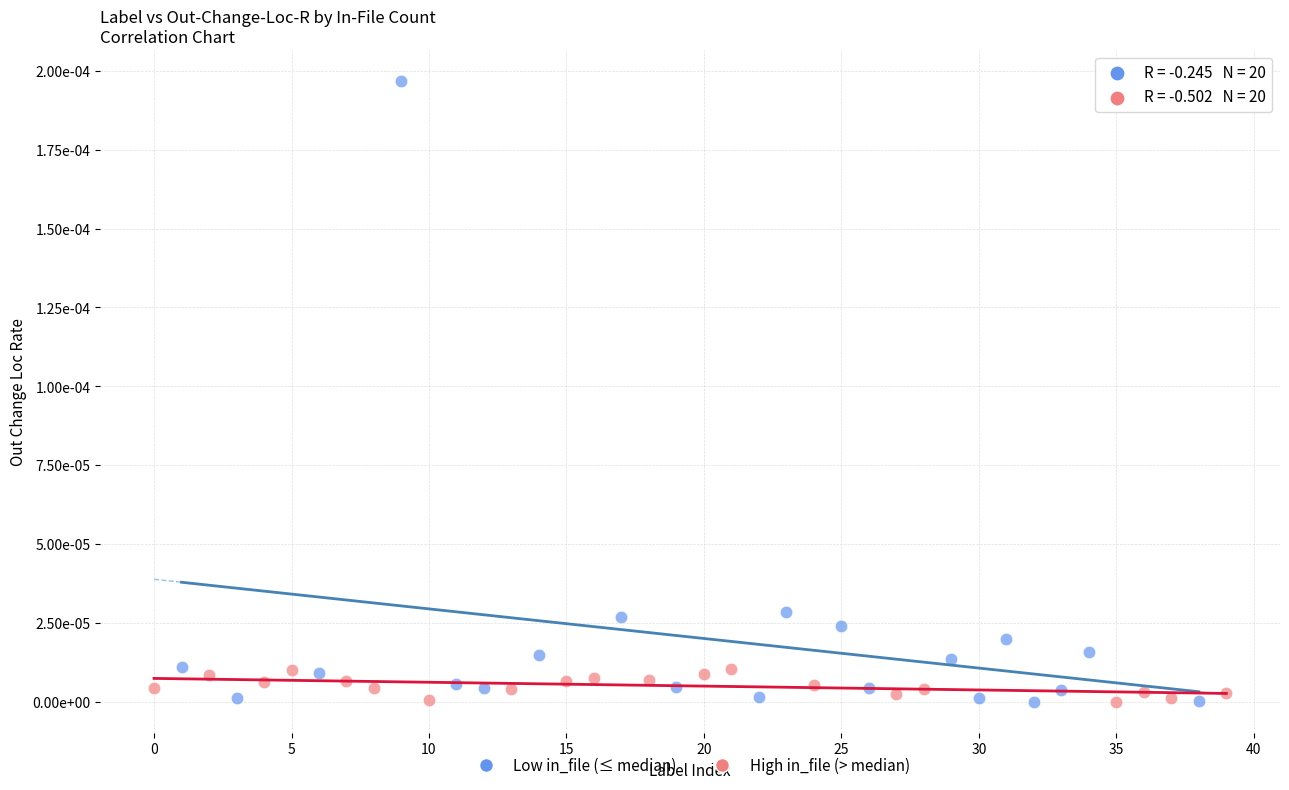

Which series has the widest spread of Y values?

Low in_file (≤ median)